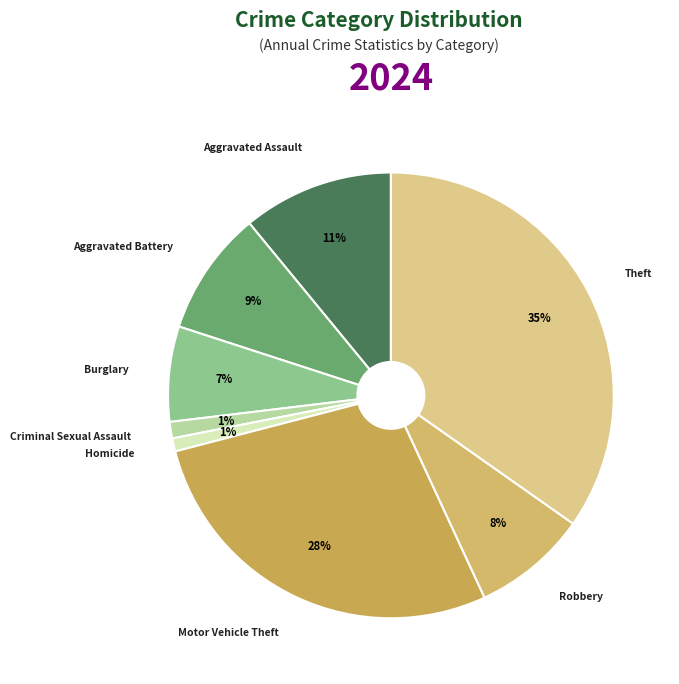

Is Theft the majority of the pie?

No